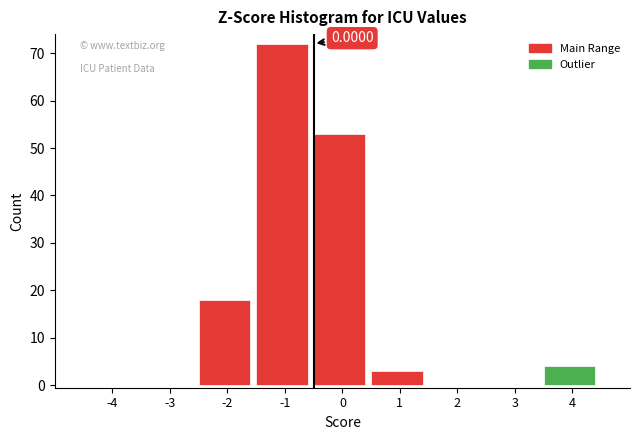

What is the change in value from -3 to -2?

+18